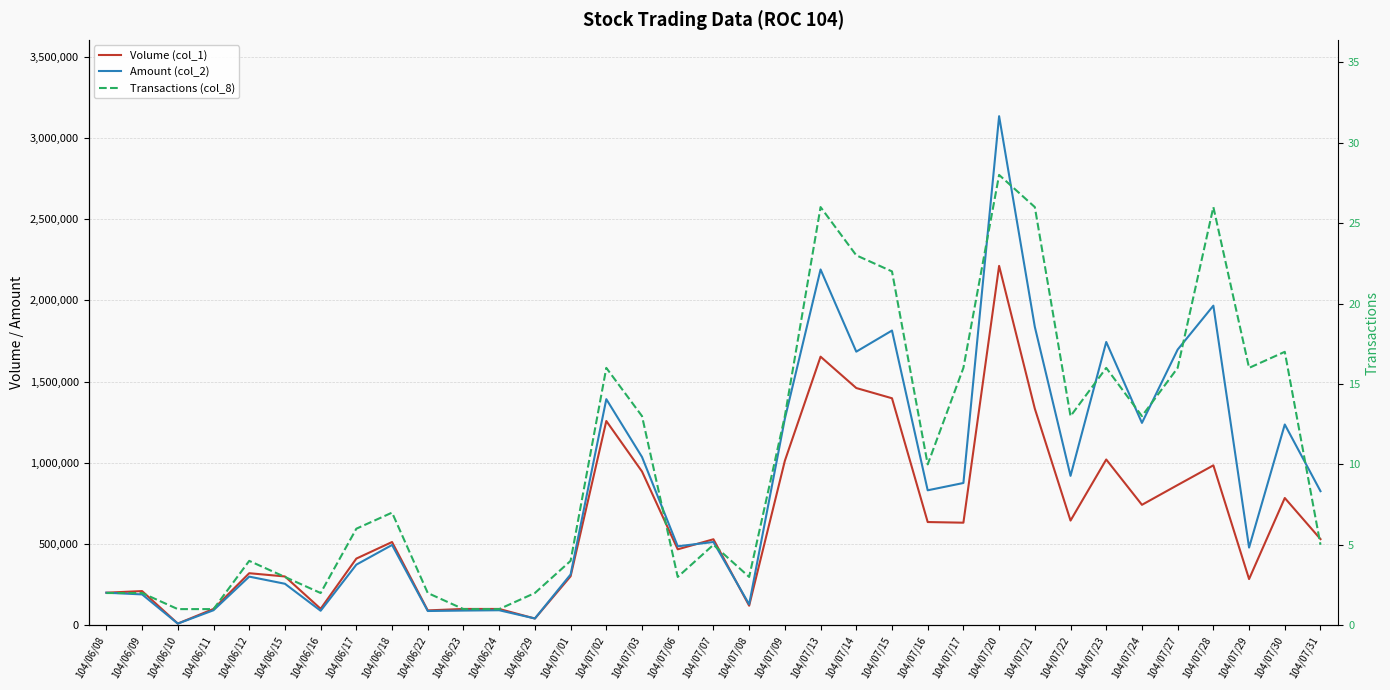

What is the lowest value of the Transactions (col_8) series?

1